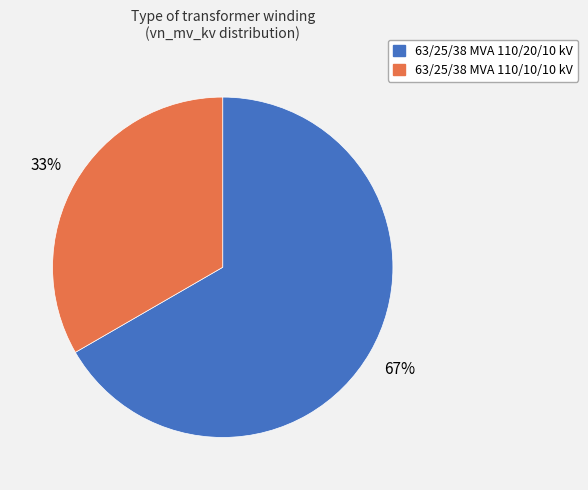

How many slices are in this pie chart?

2